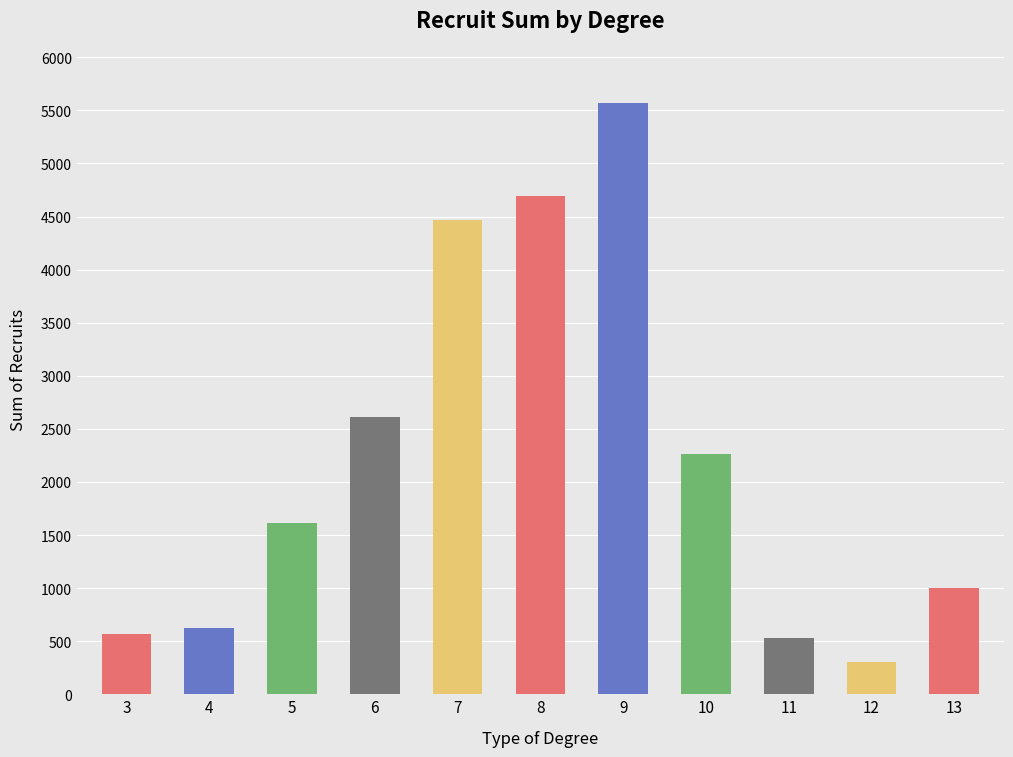

Is it true that the value at 5 is 1613?

True